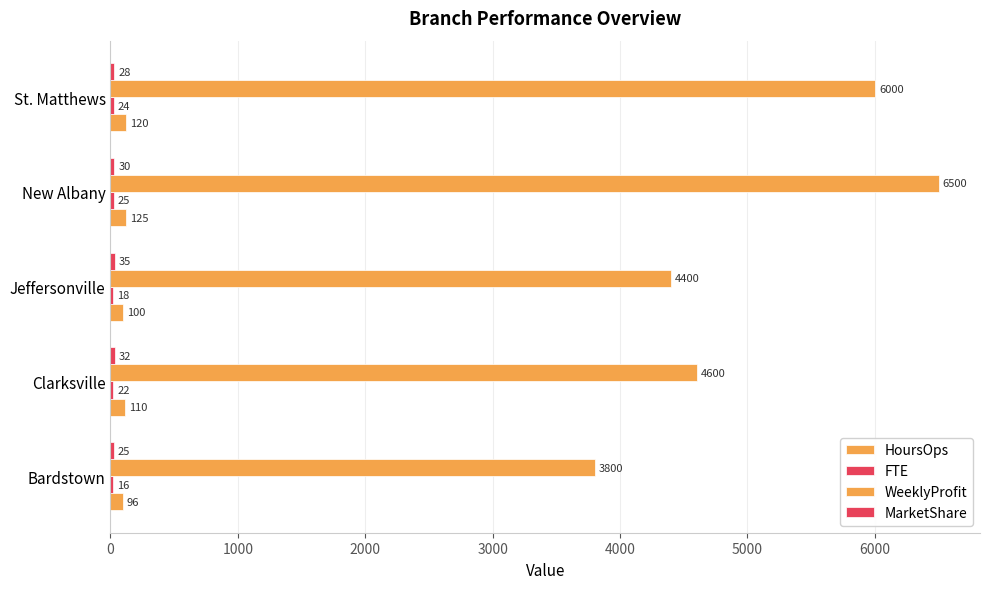

Reading right to left, extract all data points from this chart.

HoursOps: 120	125	100	110	96
FTE: 24	25	18	22	16
WeeklyProfit: 6000	6500	4400	4600	3800
MarketShare: 28	30	35	32	25